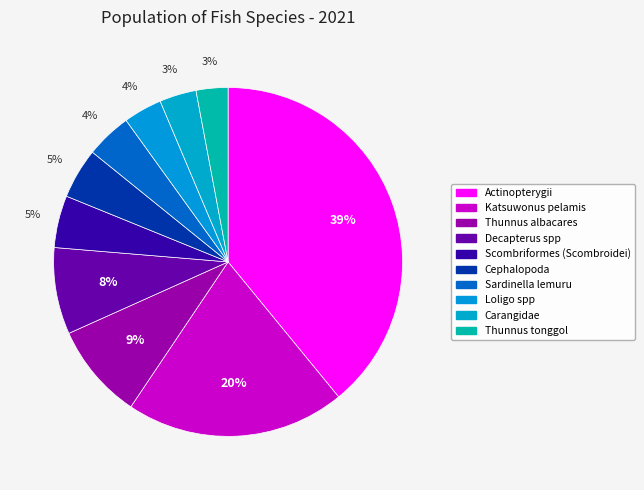

Approximately how many times larger is the value at Actinopterygii compared to Loligo spp?

10.9